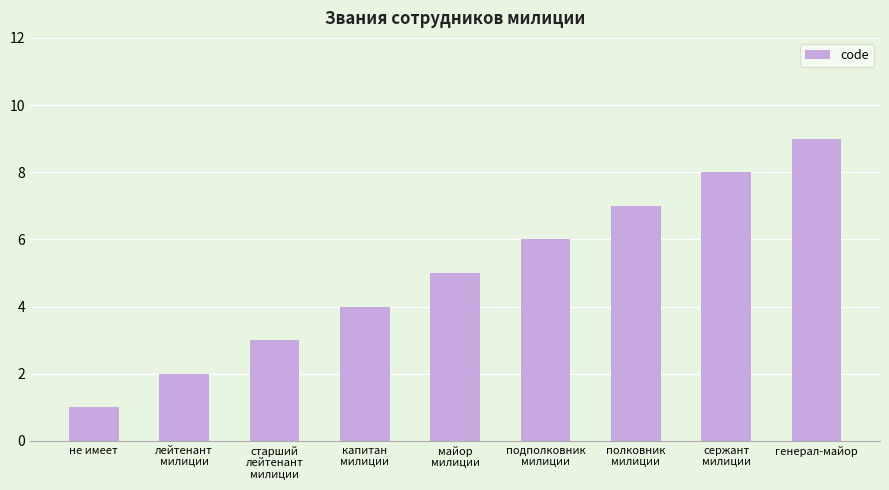

Which has a higher value, майор
милиции or генерал-майор?

генерал-майор